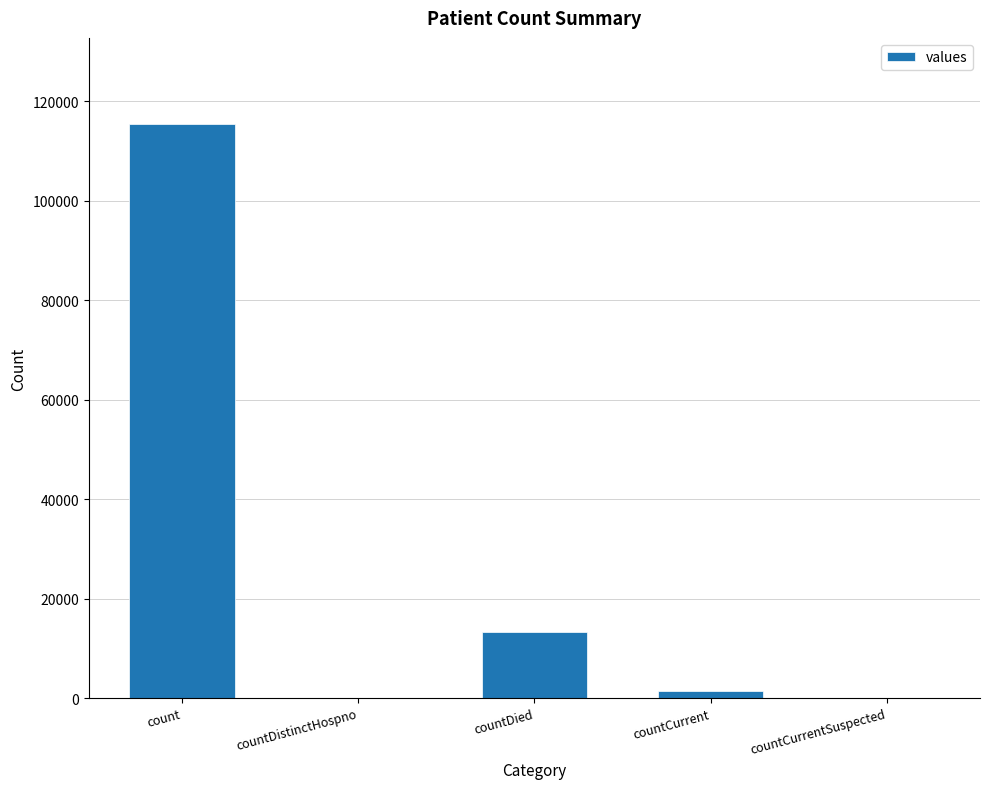

True or false: the data shows 0 at countCurrentSuspected.

True